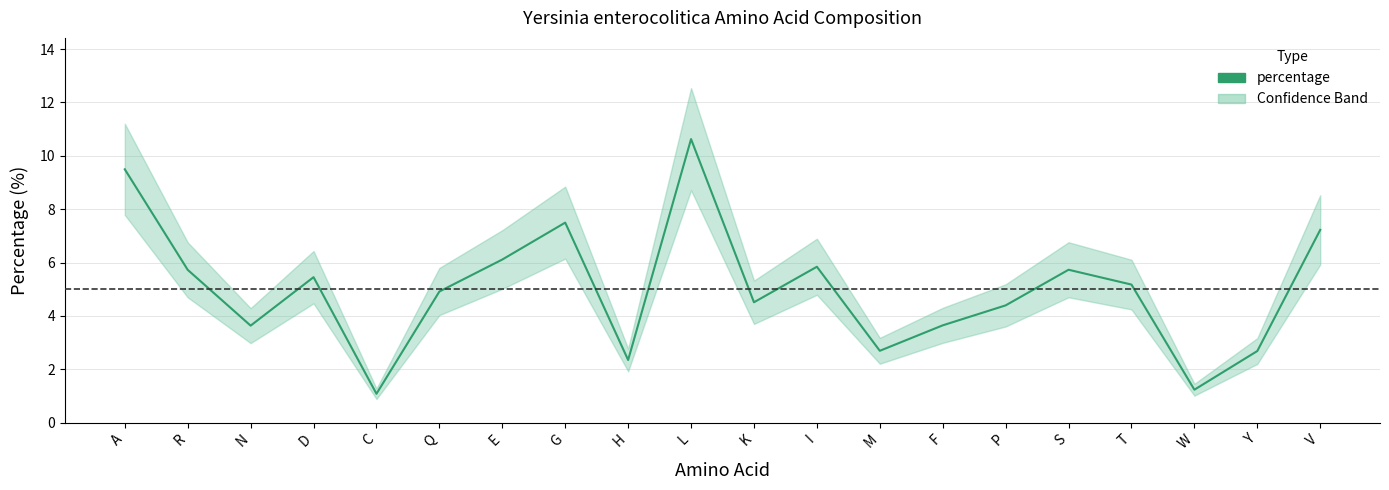

At which category does the data reach its first local valley?

N